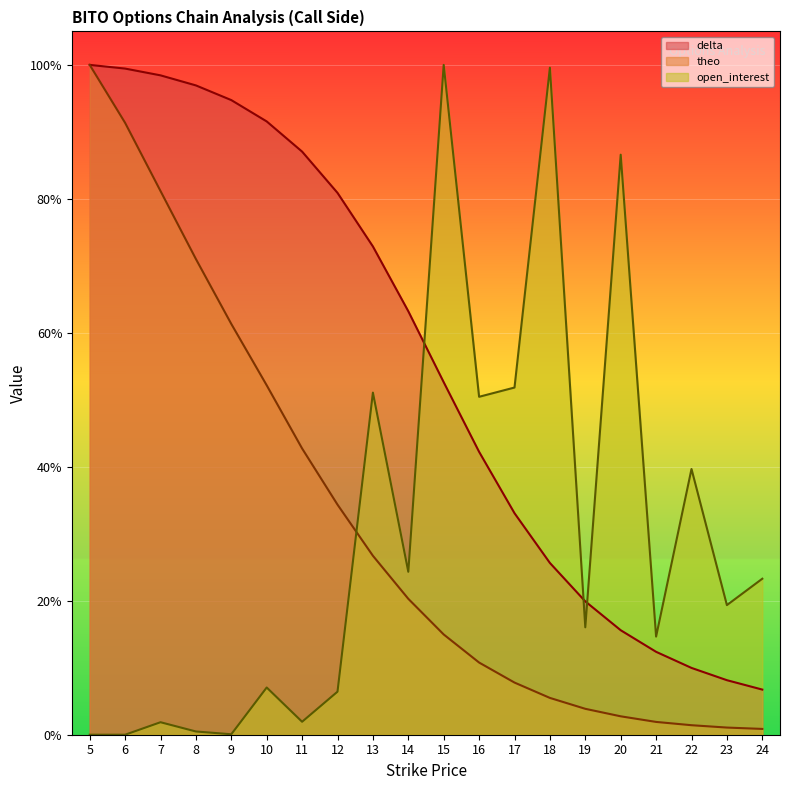

True or false: theo and delta intersect in this chart.

False